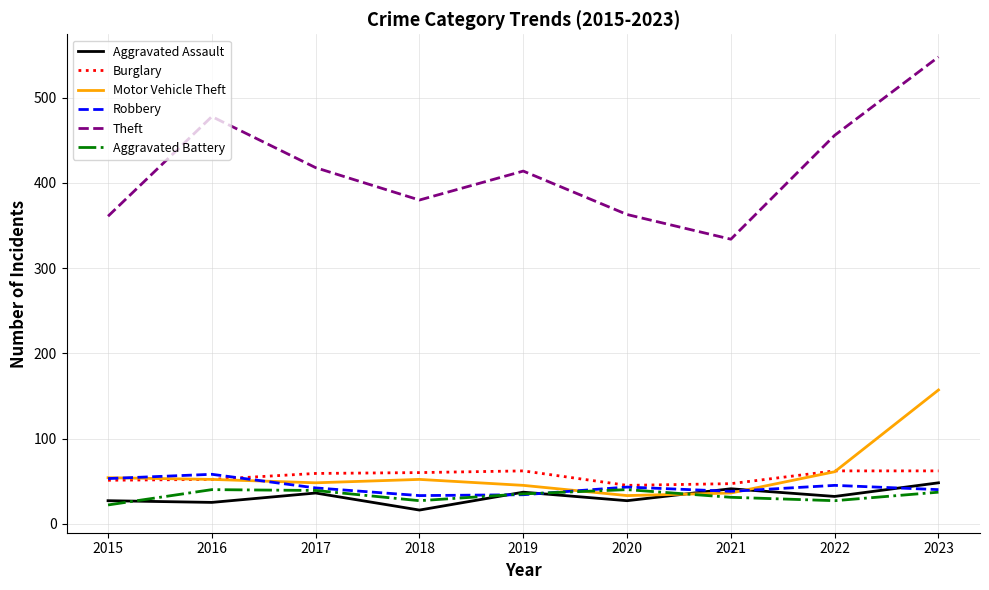

What is the greatest value displayed?

548